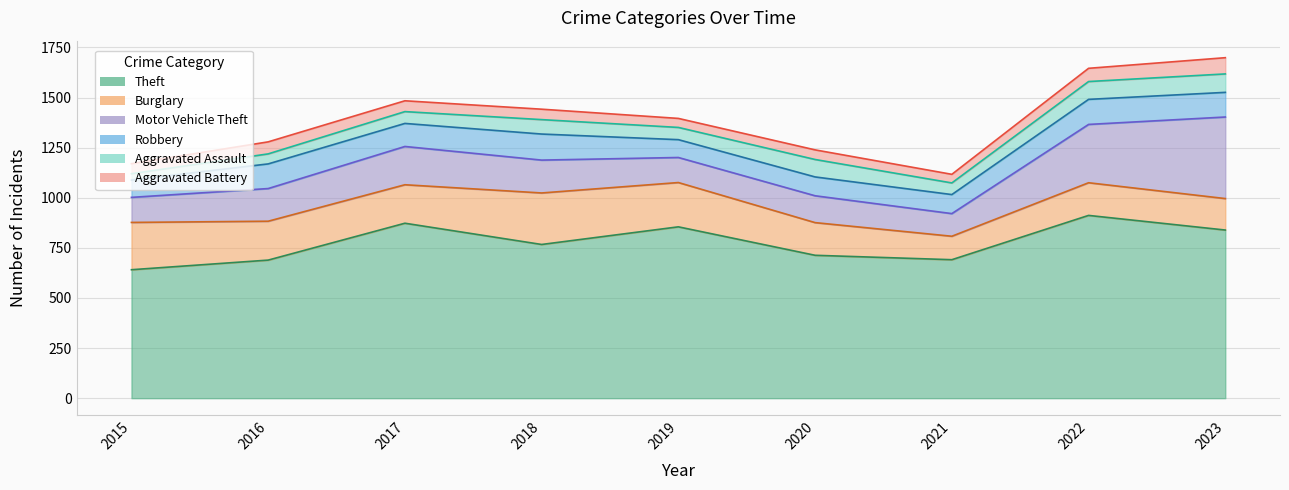

What is the value of the Aggravated Battery point at the 5th from the left?

45